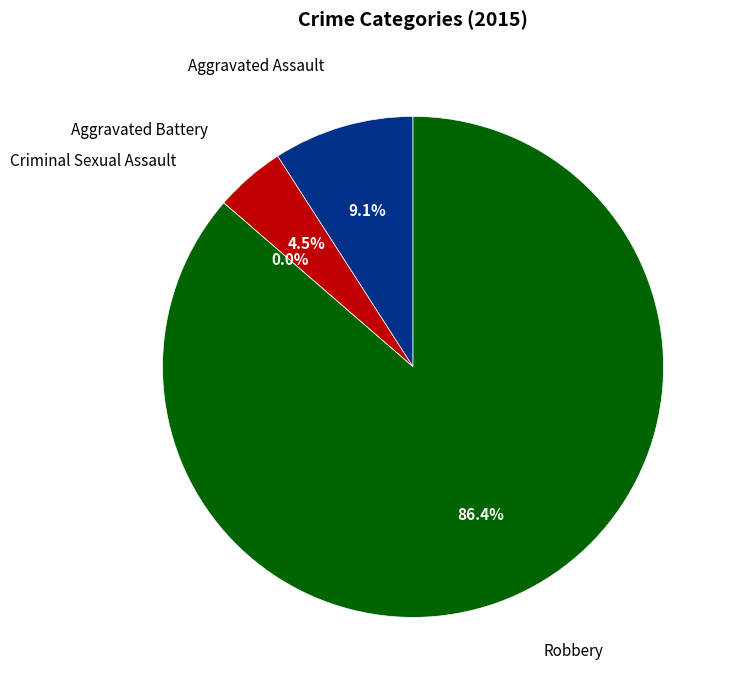

Do Criminal Sexual Assault and Aggravated Assault together represent more than half of the pie?

No